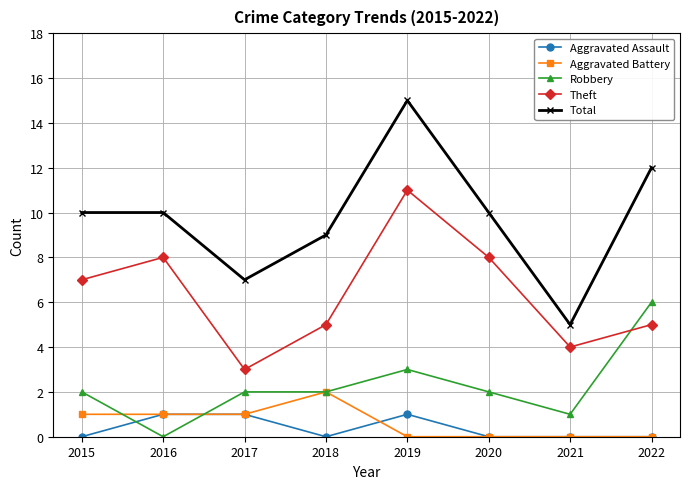

Reading left to right, extract all data points from this chart.

Aggravated Assault: 2015=0	2016=1	2017=1	2018=0	2019=1	2020=0	2021=0	2022=0
Aggravated Battery: 2015=1	2016=1	2017=1	2018=2	2019=0	2020=0	2021=0	2022=0
Robbery: 2015=2	2016=0	2017=2	2018=2	2019=3	2020=2	2021=1	2022=6
Theft: 2015=7	2016=8	2017=3	2018=5	2019=11	2020=8	2021=4	2022=5
Total: 2015=10	2016=10	2017=7	2018=9	2019=15	2020=10	2021=5	2022=12